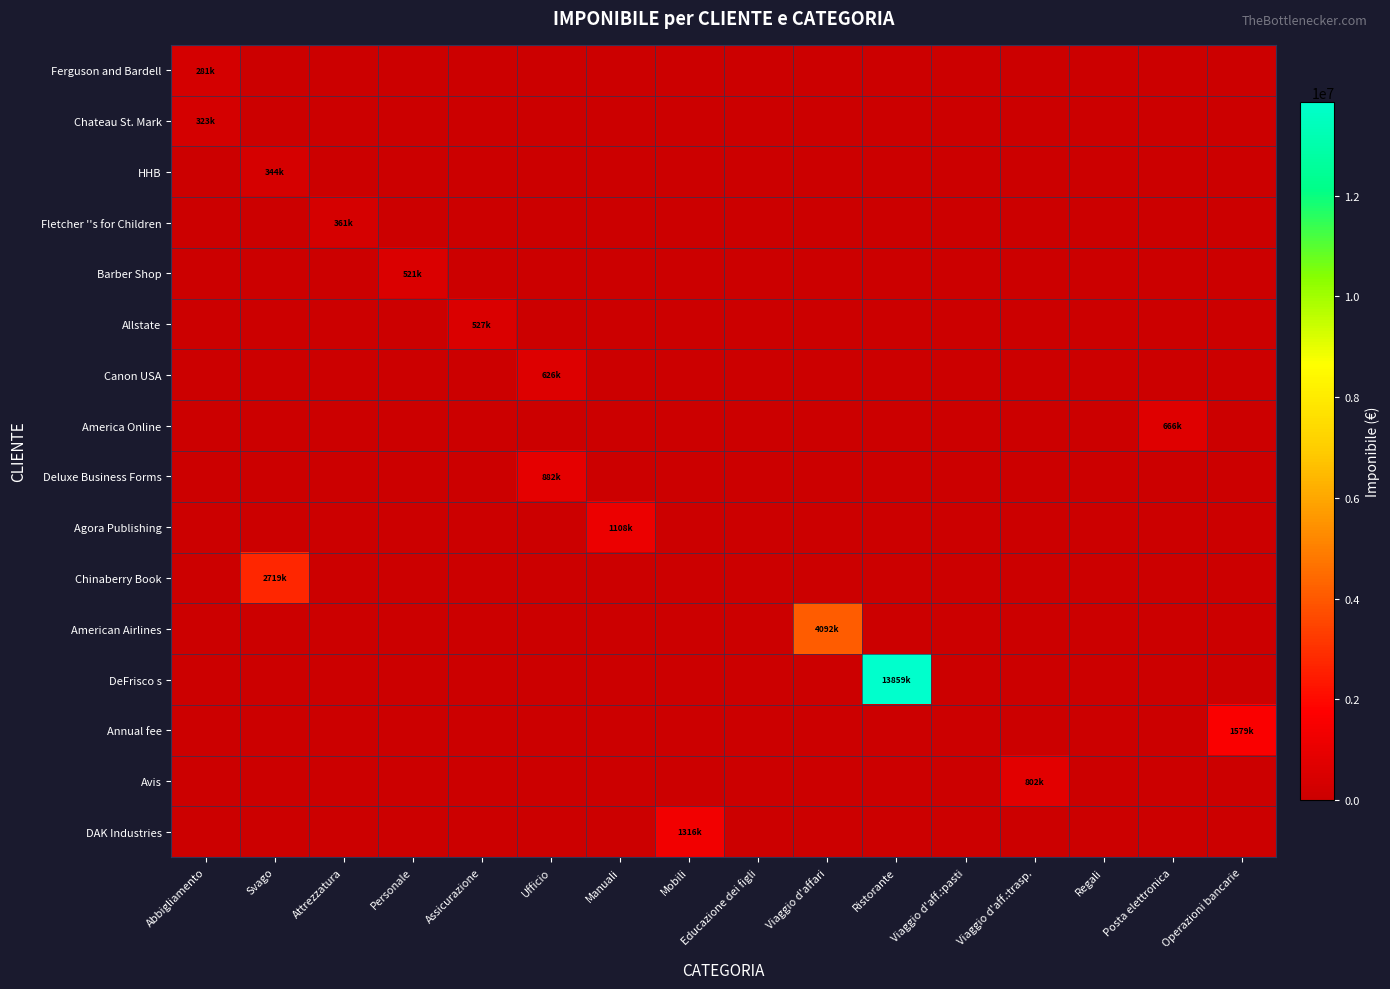

Rank the series at Ristorante from highest to lowest value.

DeFrisco s, Ferguson and Bardell, Chateau St. Mark, HHB, Fletcher ''s for Children, Barber Shop, Allstate, Canon USA, America Online, Deluxe Business Forms, Agora Publishing, Chinaberry Book, American Airlines, Annual fee, Avis, DAK Industries